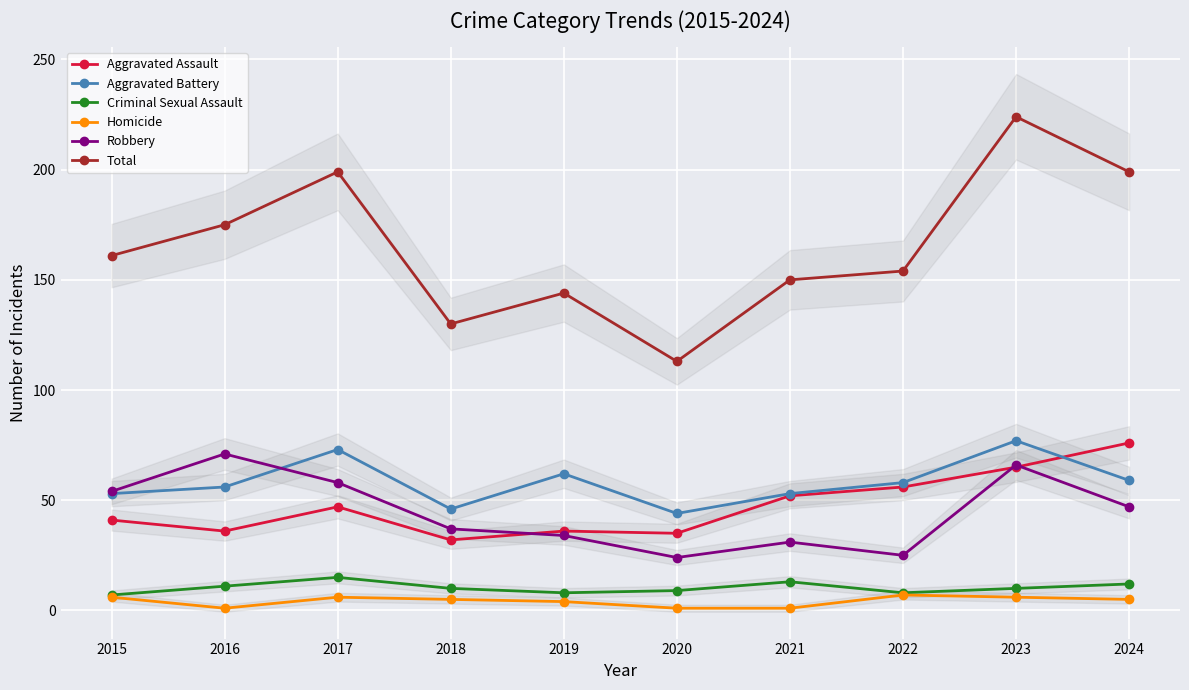

Reading right to left, list all the values displayed in this chart.

Aggravated Assault: 2024=76	2023=65	2022=56	2021=52	2020=35	2019=36	2018=32	2017=47	2016=36	2015=41
Aggravated Battery: 2024=59	2023=77	2022=58	2021=53	2020=44	2019=62	2018=46	2017=73	2016=56	2015=53
Criminal Sexual Assault: 2024=12	2023=10	2022=8	2021=13	2020=9	2019=8	2018=10	2017=15	2016=11	2015=7
Homicide: 2024=5	2023=6	2022=7	2021=1	2020=1	2019=4	2018=5	2017=6	2016=1	2015=6
Robbery: 2024=47	2023=66	2022=25	2021=31	2020=24	2019=34	2018=37	2017=58	2016=71	2015=54
Total: 2024=199	2023=224	2022=154	2021=150	2020=113	2019=144	2018=130	2017=199	2016=175	2015=161